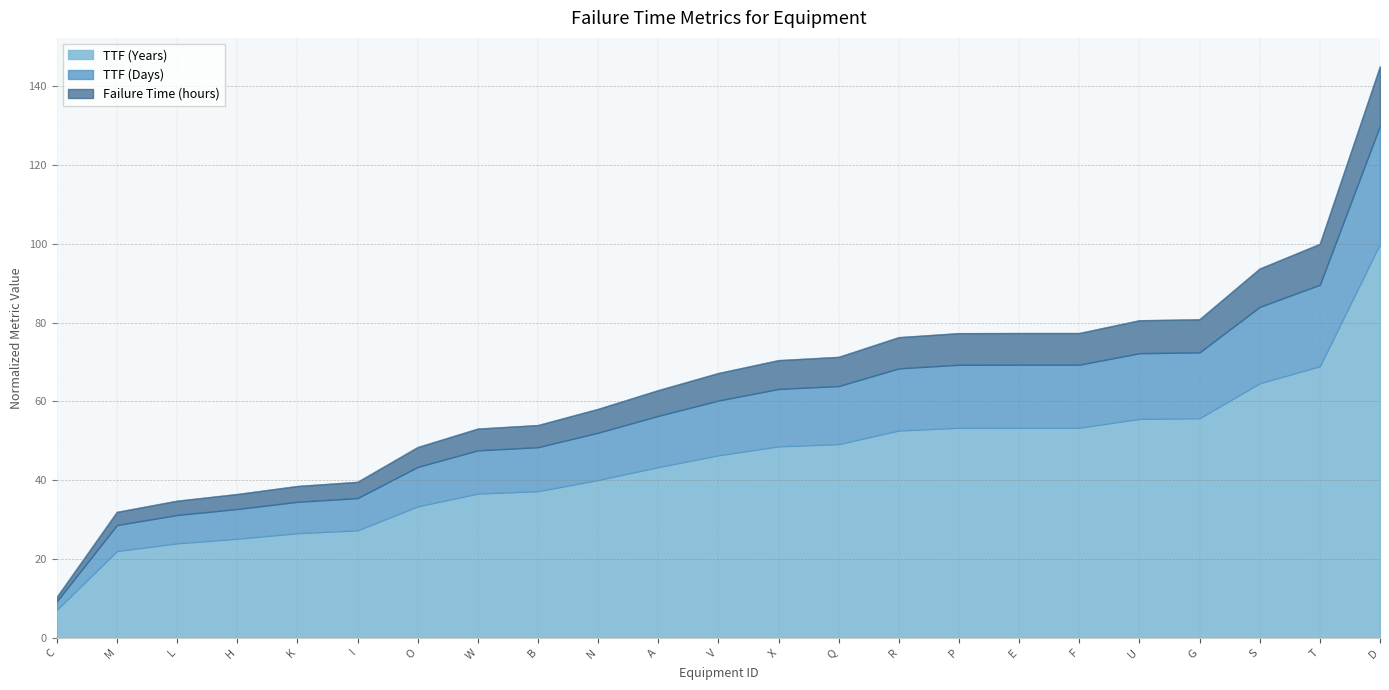

At which label does TTF (Years) reach its peak?

D